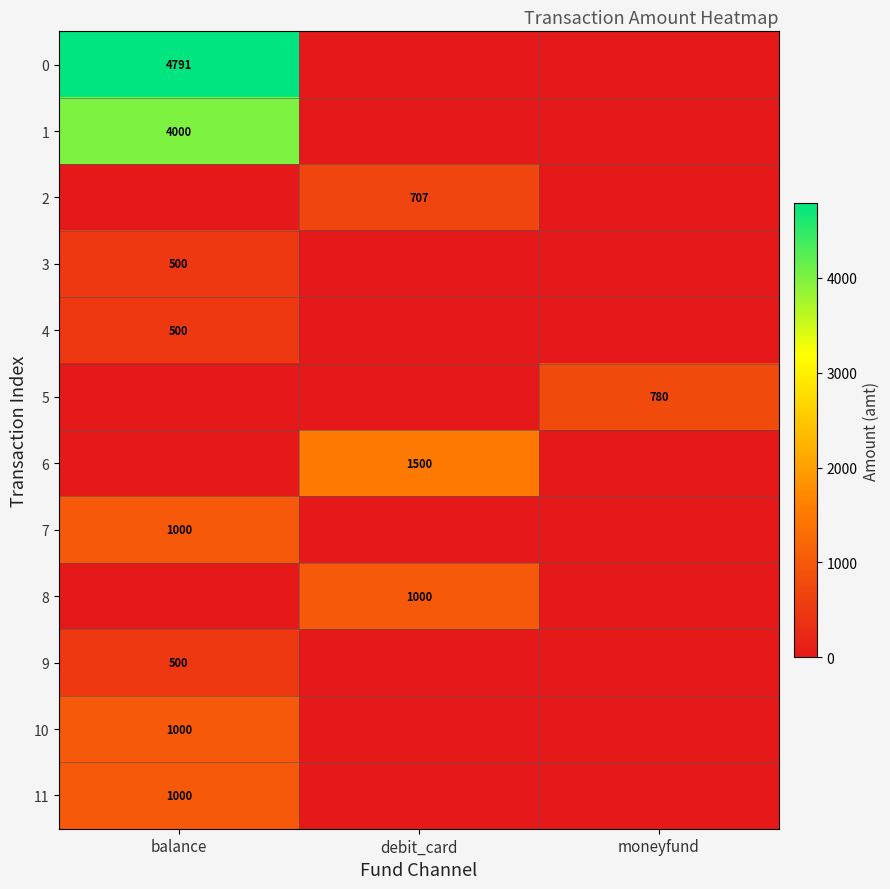

What is the total value across all series at debit_card?

3207.0